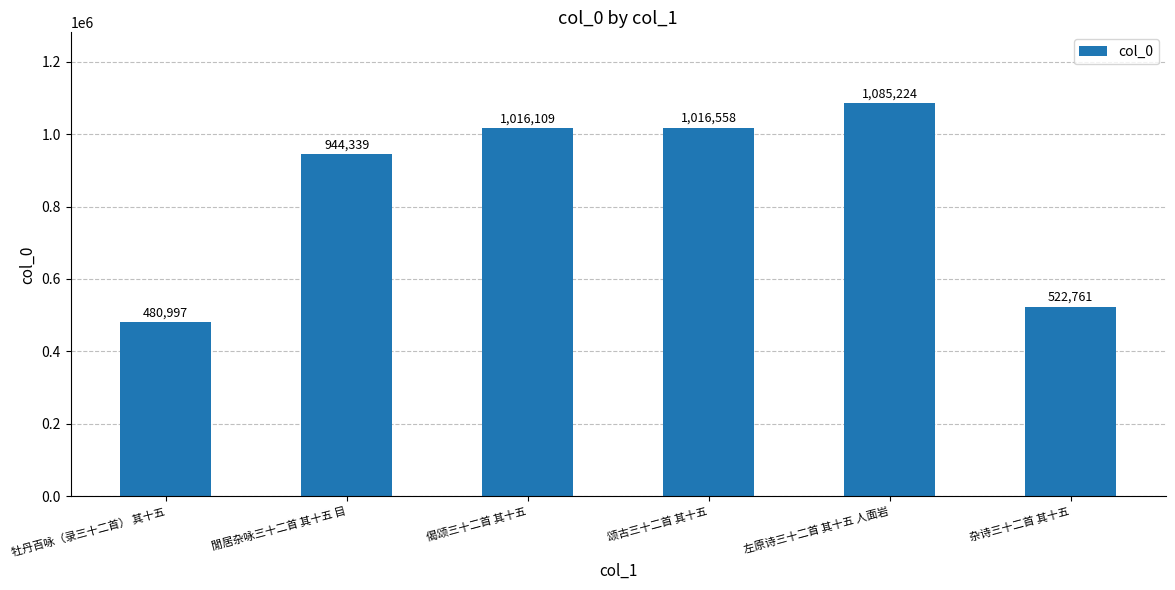

What is the greatest value displayed?

1085224